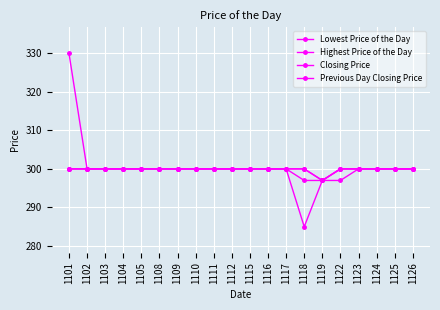

True or false: Lowest Price of the Day and Previous Day Closing Price intersect in this chart.

False